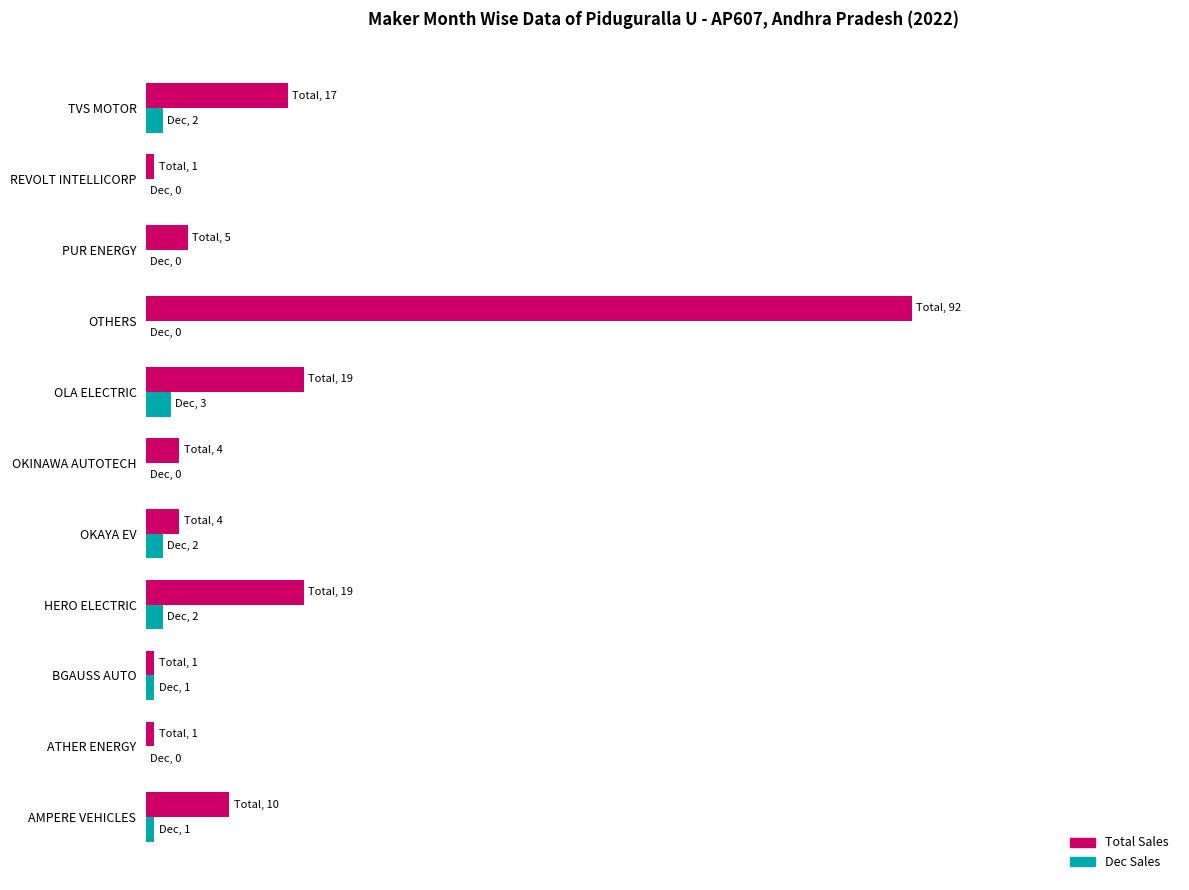

Which series has the largest total across all categories?

Total Sales